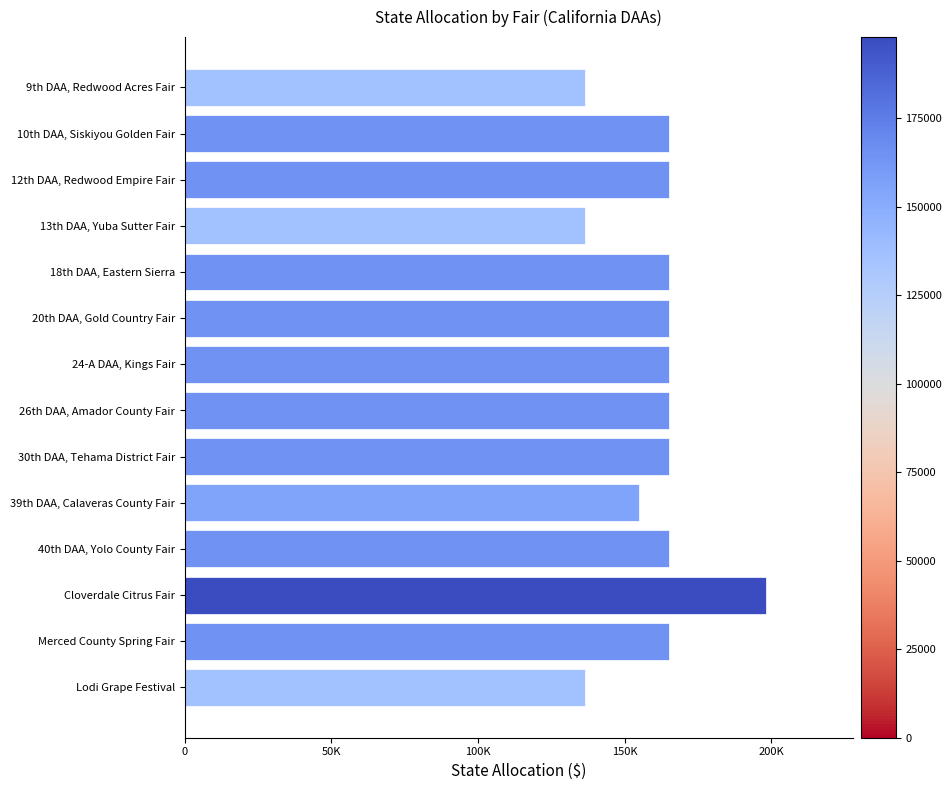

Are the bars horizontal?

Yes